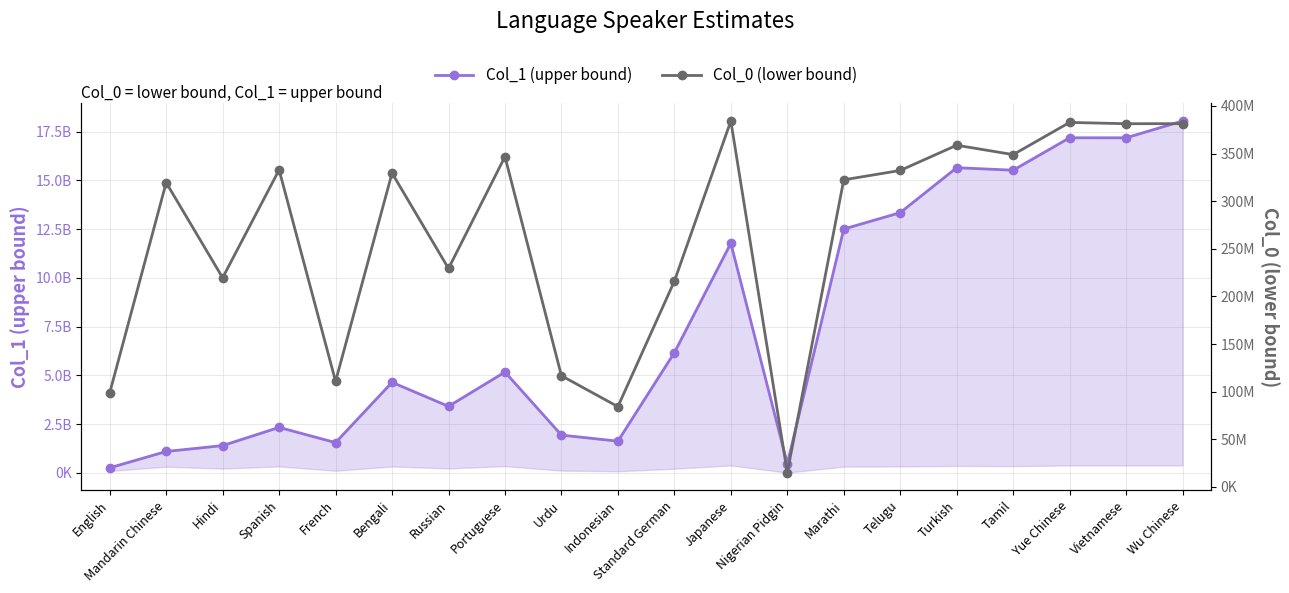

What is the label of the 6th point from the right?

Telugu